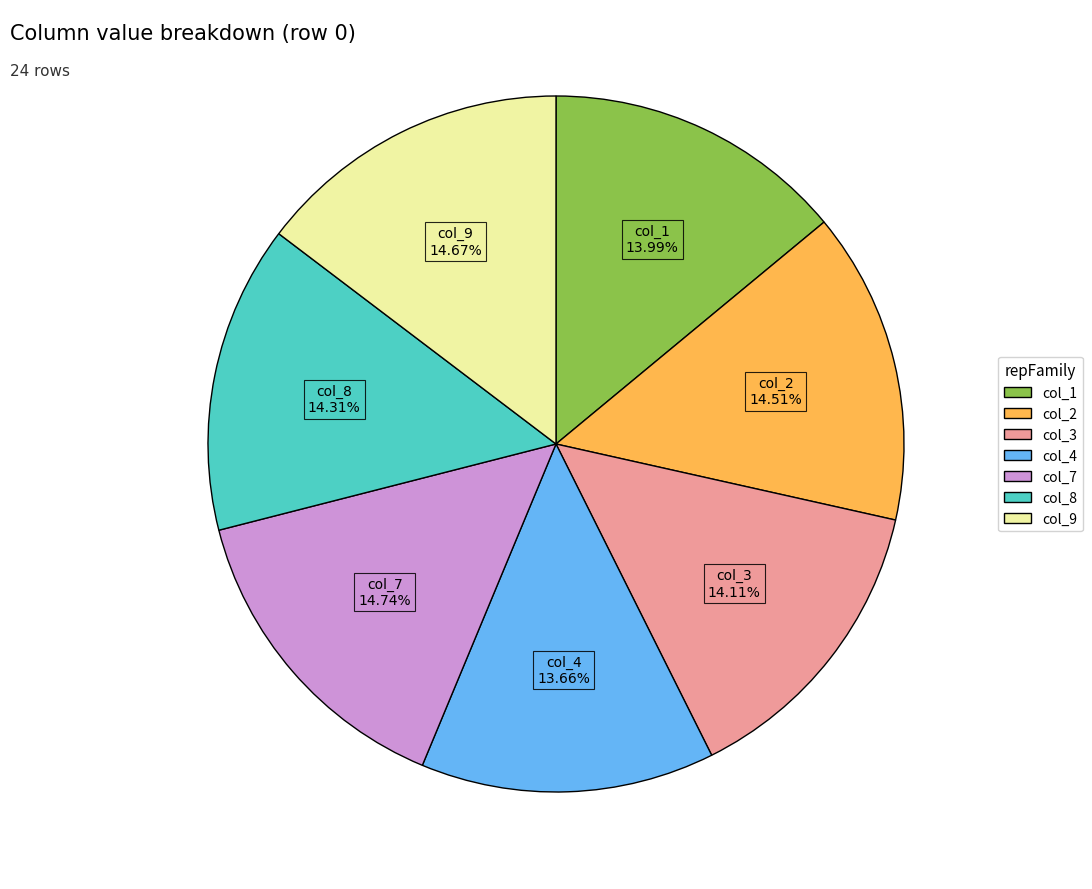

Does any single category account for the majority?

No